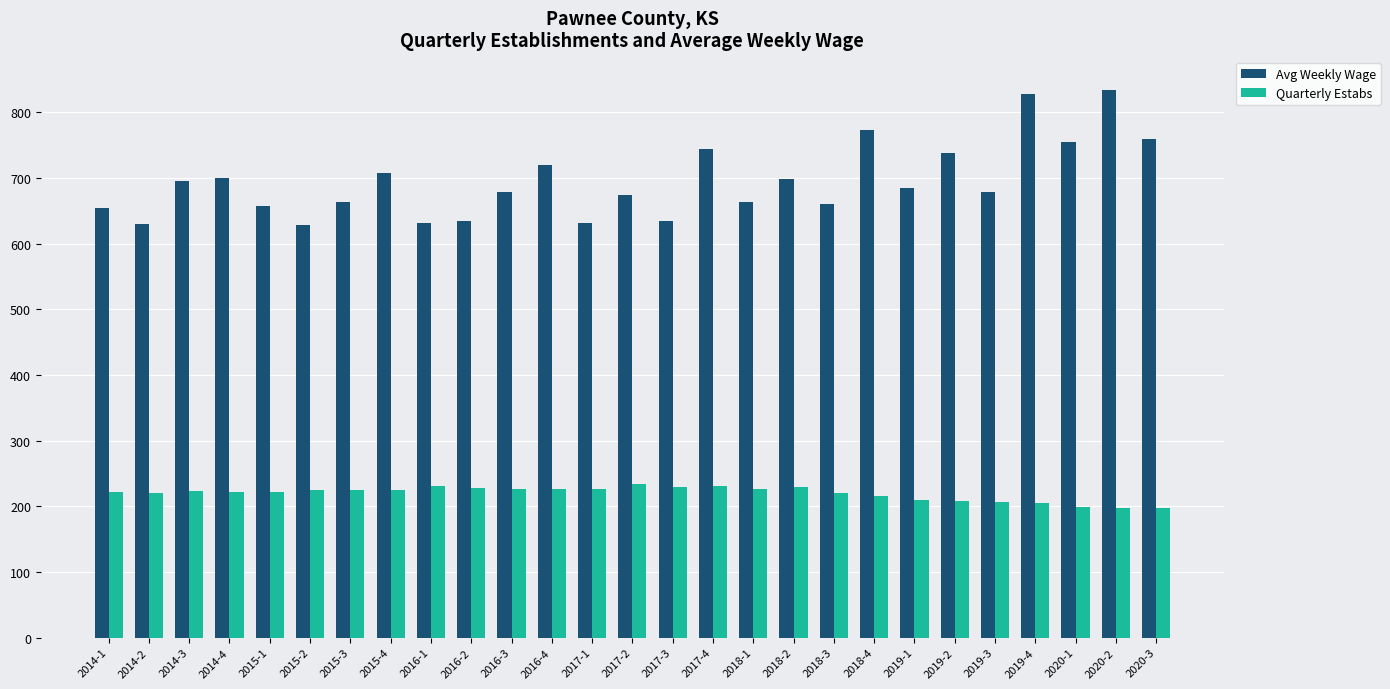

At how many categories does at least one series exceed 352?

27